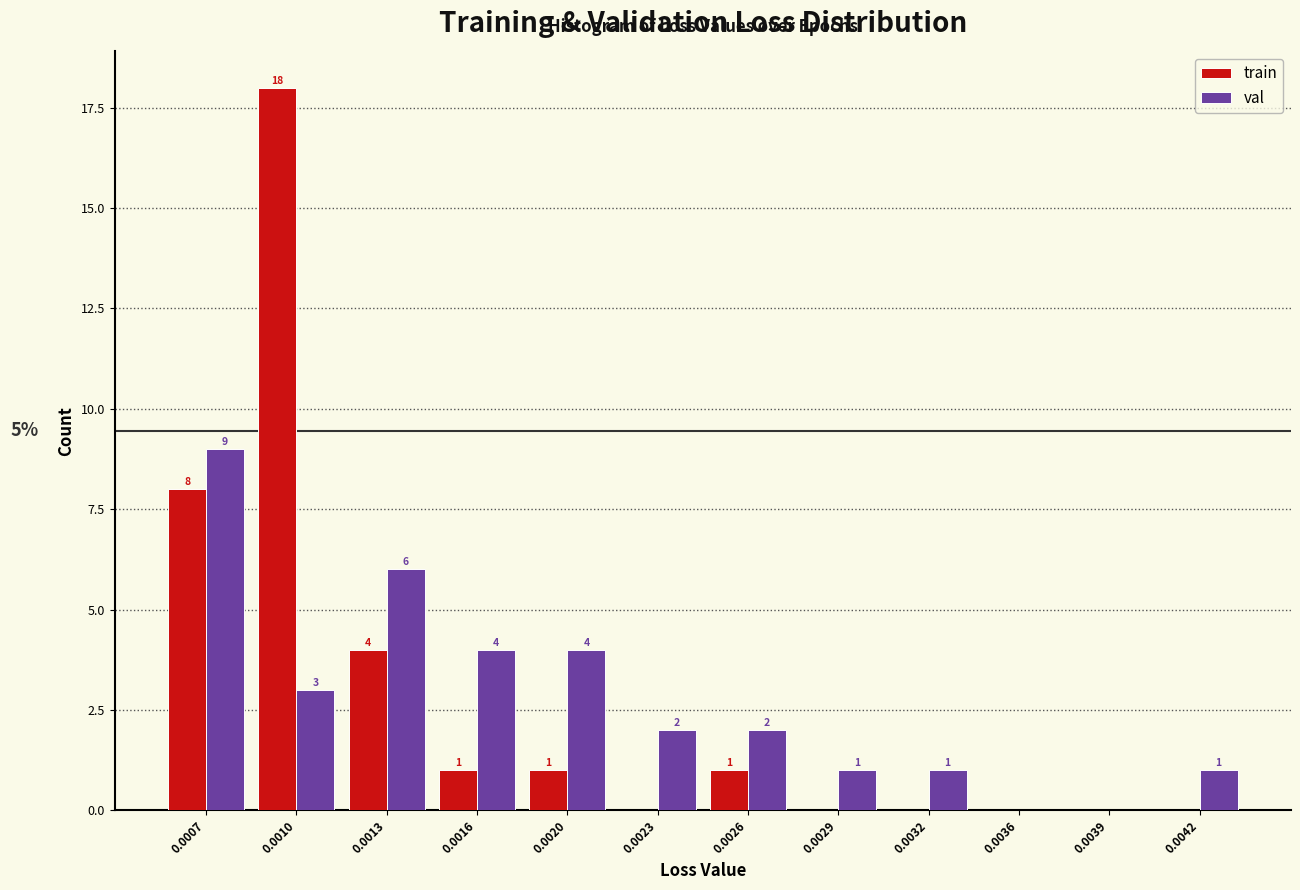

Reading left to right, what are all the values shown in this chart?

train: 0.0007=8	0.0010=18	0.0013=4	0.0016=1	0.0020=1	0.0023=0	0.0026=1	0.0029=0	0.0032=0	0.0036=0	0.0039=0	0.0042=0
val: 0.0007=9	0.0010=3	0.0013=6	0.0016=4	0.0020=4	0.0023=2	0.0026=2	0.0029=1	0.0032=1	0.0036=0	0.0039=0	0.0042=1